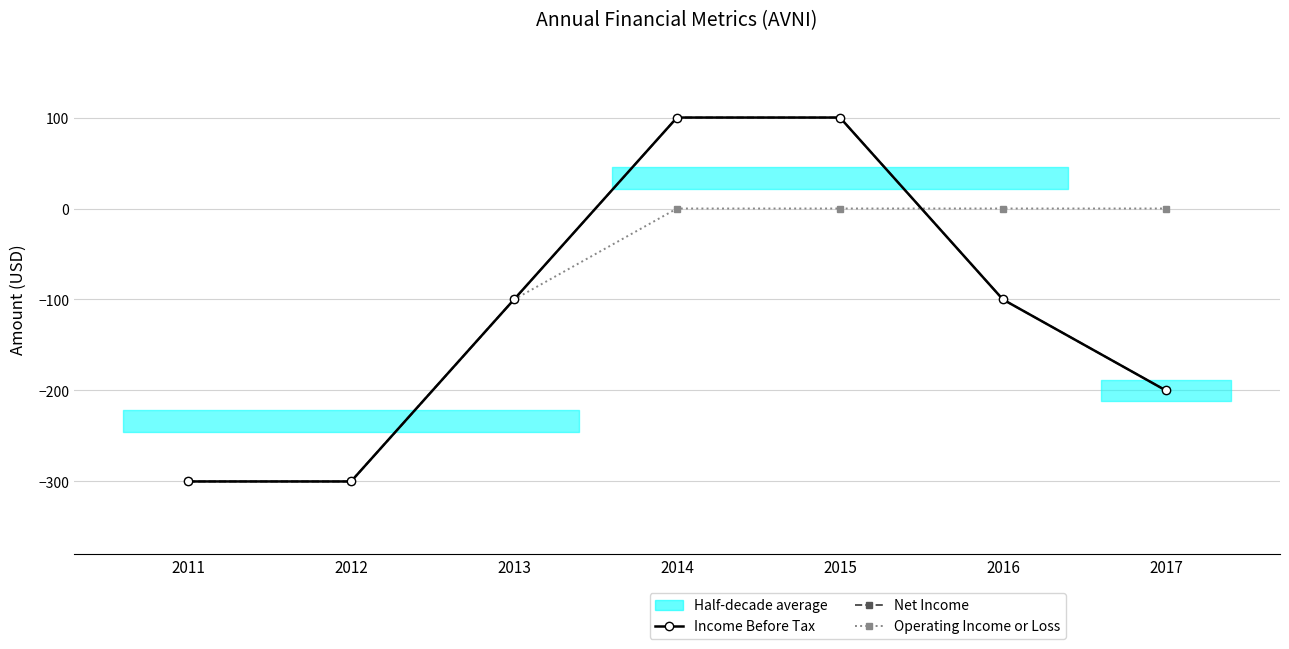

Read the Operating Income or Loss value at 2013.

-100